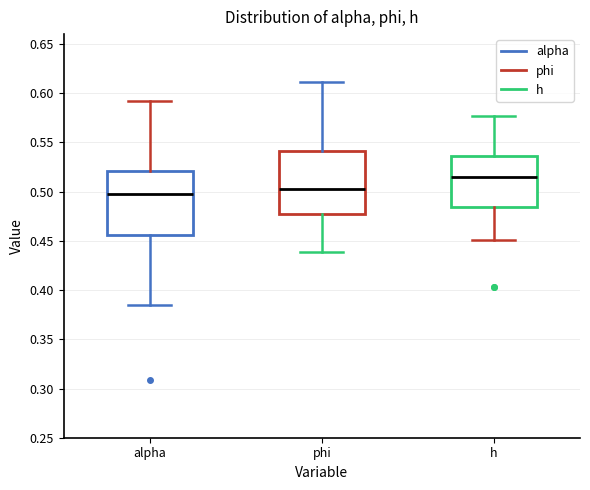

Reading left to right, read every box against the y-axis: the position of its median line, the range the box covers, and the ends of its whiskers. The values are not printed on the chart, so give them approximately, as read against the axis.

alpha: median 0.495, box 0.455 to 0.520, whiskers 0.385 to 0.590
phi: median 0.505, box 0.475 to 0.540, whiskers 0.440 to 0.610
h: median 0.515, box 0.485 to 0.535, whiskers 0.450 to 0.575